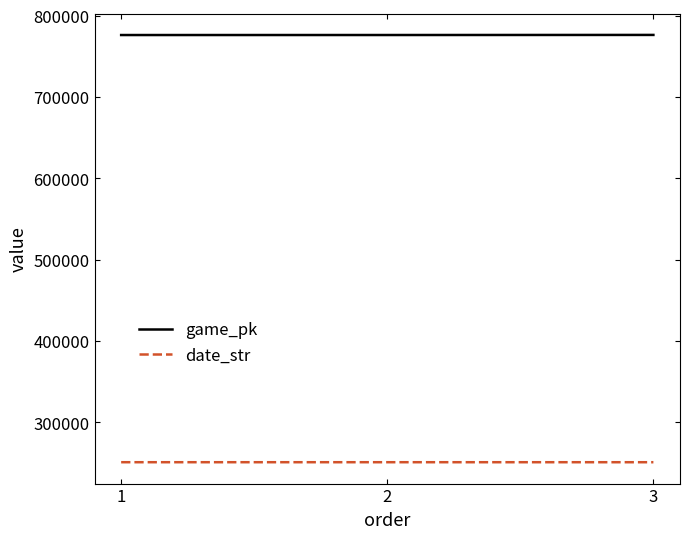

What is the average value of the game_pk series?

776295